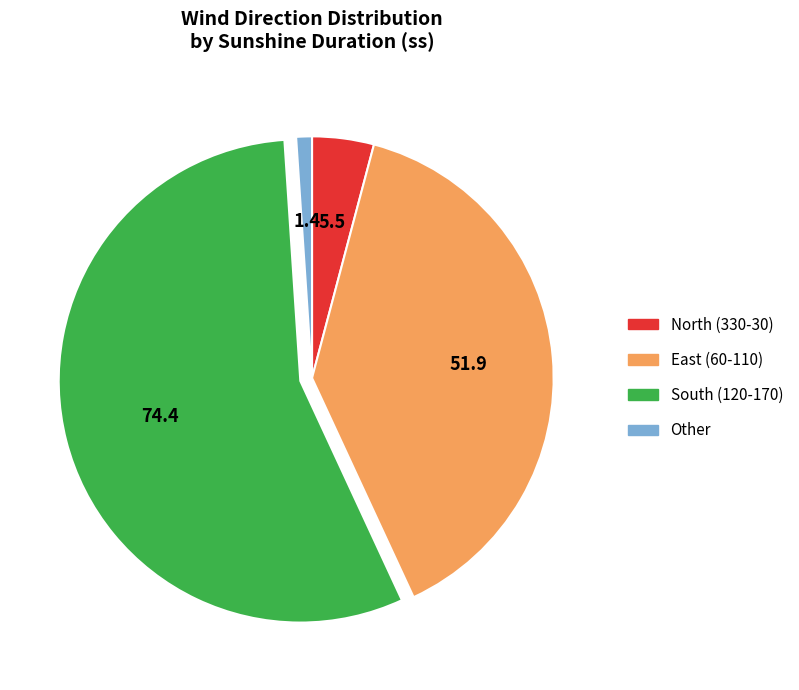

Is there a majority slice in this chart?

Yes